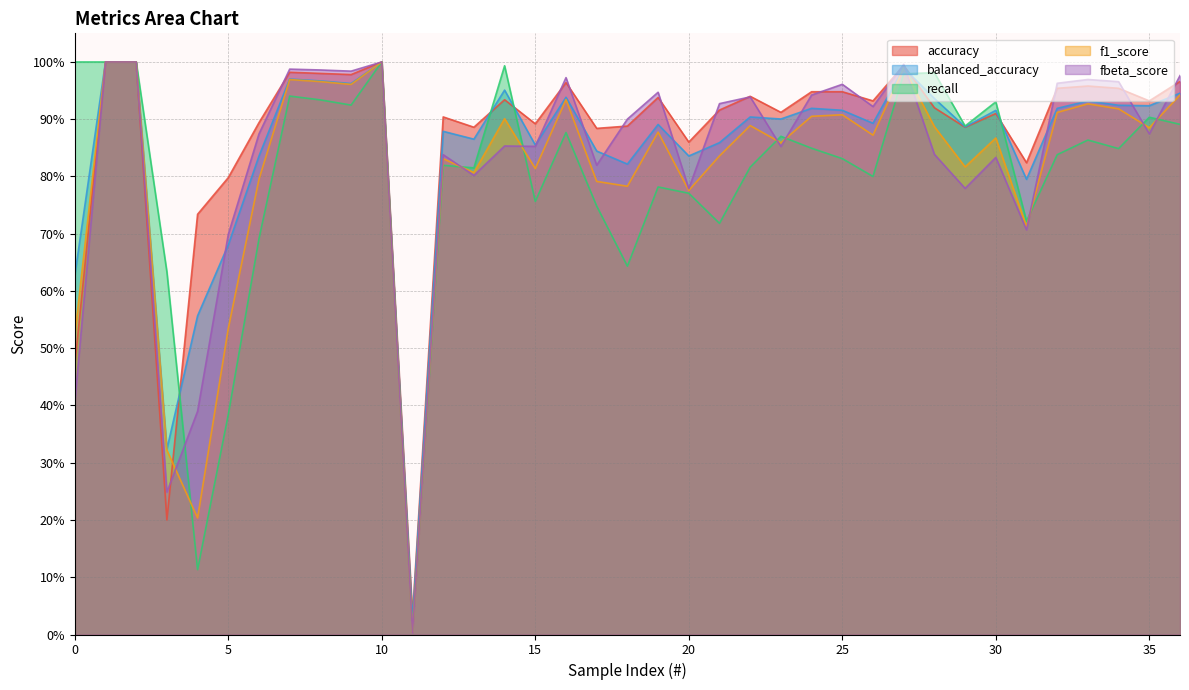

Does the chart display data point markers on the line(s)?

No